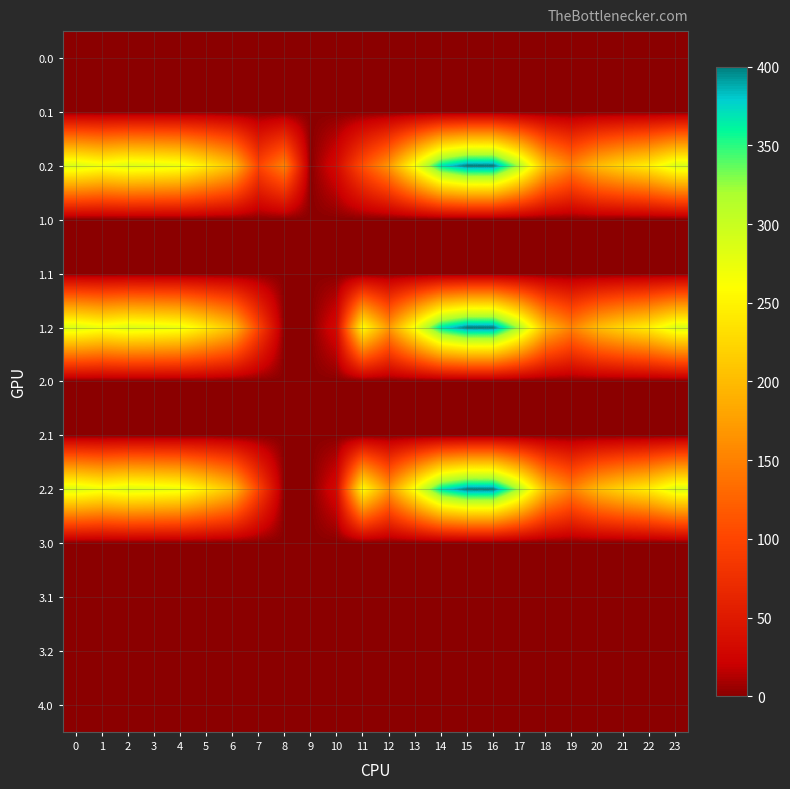

Reading left to right, extract all data points from this chart.

0.0: 0=0.0	1=0.0	2=0.0	3=0.0	4=0.0	5=0.0	6=1.4	7=0.0	8=0.0	9=0.0	10=0.0	11=0.0	12=0.0	13=0.0	14=0.0	15=0.0	16=0.0	17=0.0	18=0.0	19=0.0	20=0.0	21=0.0	22=0.0	23=0.0
0.1: 0=0.0	1=0.0	2=0.0	3=0.0	4=0.0	5=1.5	6=0.0	7=0.0	8=0.0	9=0.0	10=0.0	11=0.0	12=0.0	13=0.0	14=0.0	15=0.0	16=0.0	17=0.0	18=0.0	19=0.0	20=0.0	21=0.0	22=0.0	23=0.0
0.2: 0=287.1	1=272.7	2=285.5	3=281.0	4=274.4	5=242.4	6=205.3	7=97.4	8=151.2	9=0.0	10=31.9	11=107.6	12=168.0	13=268.1	14=368.8	15=400.0	16=400.0	17=316.5	18=198.8	19=150.8	20=199.2	21=226.4	22=247.4	23=287.5
1.0: 0=0.0	1=0.0	2=0.0	3=0.0	4=0.0	5=0.0	6=0.0	7=0.0	8=0.0	9=0.0	10=0.0	11=0.0	12=0.0	13=0.0	14=0.0	15=0.0	16=0.0	17=0.0	18=0.0	19=0.0	20=1.4	21=0.0	22=0.0	23=0.0
1.1: 0=0.0	1=0.0	2=0.0	3=0.0	4=0.0	5=0.0	6=0.0	7=1.5	8=0.0	9=0.0	10=0.0	11=0.0	12=0.0	13=0.0	14=0.0	15=0.0	16=0.0	17=0.0	18=0.0	19=0.0	20=0.0	21=0.0	22=0.0	23=0.0
1.2: 0=287.1	1=272.7	2=285.5	3=281.0	4=274.4	5=242.4	6=205.3	7=97.4	8=0.0	9=0.0	10=31.9	11=258.8	12=168.0	13=268.1	14=368.8	15=400.0	16=400.0	17=316.5	18=198.8	19=150.8	20=199.2	21=226.4	22=247.4	23=287.5
2.0: 0=0.0	1=0.0	2=0.0	3=0.0	4=0.0	5=1.4	6=0.0	7=0.0	8=0.0	9=0.0	10=0.0	11=0.0	12=0.0	13=0.0	14=0.0	15=0.0	16=0.0	17=0.0	18=0.0	19=0.0	20=0.0	21=0.0	22=0.0	23=0.0
2.1: 0=0.0	1=0.0	2=0.0	3=0.0	4=0.0	5=1.5	6=0.0	7=0.0	8=0.0	9=0.0	10=0.0	11=0.0	12=0.0	13=0.0	14=0.0	15=0.0	16=0.0	17=0.0	18=0.0	19=0.0	20=0.0	21=0.0	22=0.0	23=0.0
2.2: 0=287.1	1=272.7	2=285.5	3=281.0	4=274.4	5=242.4	6=205.3	7=97.4	8=0.0	9=0.0	10=31.9	11=258.8	12=168.0	13=268.1	14=368.8	15=400.0	16=400.0	17=316.5	18=198.8	19=150.8	20=199.2	21=226.4	22=247.4	23=287.5
3.0: 0=0.0	1=0.0	2=0.0	3=0.0	4=0.0	5=0.0	6=0.0	7=0.0	8=0.0	9=0.0	10=0.0	11=0.0	12=0.0	13=0.0	14=0.0	15=0.0	16=0.0	17=0.0	18=0.0	19=0.0	20=0.0	21=0.0	22=0.0	23=0.0
3.1: 0=0.0	1=0.0	2=0.0	3=0.0	4=0.0	5=0.0	6=0.0	7=0.0	8=0.0	9=0.0	10=0.0	11=0.0	12=0.0	13=0.0	14=0.0	15=0.0	16=0.0	17=0.0	18=0.0	19=0.0	20=0.0	21=0.0	22=0.0	23=0.0
3.2: 0=0.0	1=0.0	2=0.0	3=0.0	4=0.0	5=0.0	6=0.0	7=0.0	8=0.0	9=0.0	10=0.0	11=0.0	12=0.0	13=0.0	14=0.0	15=0.0	16=0.0	17=0.0	18=0.0	19=0.0	20=0.0	21=0.0	22=0.0	23=0.0
4.0: 0=0.0	1=0.0	2=0.0	3=0.0	4=0.0	5=0.0	6=0.0	7=0.0	8=0.0	9=0.0	10=0.0	11=0.0	12=0.0	13=0.0	14=0.0	15=0.0	16=0.0	17=0.0	18=0.0	19=0.0	20=0.0	21=0.0	22=0.0	23=0.0